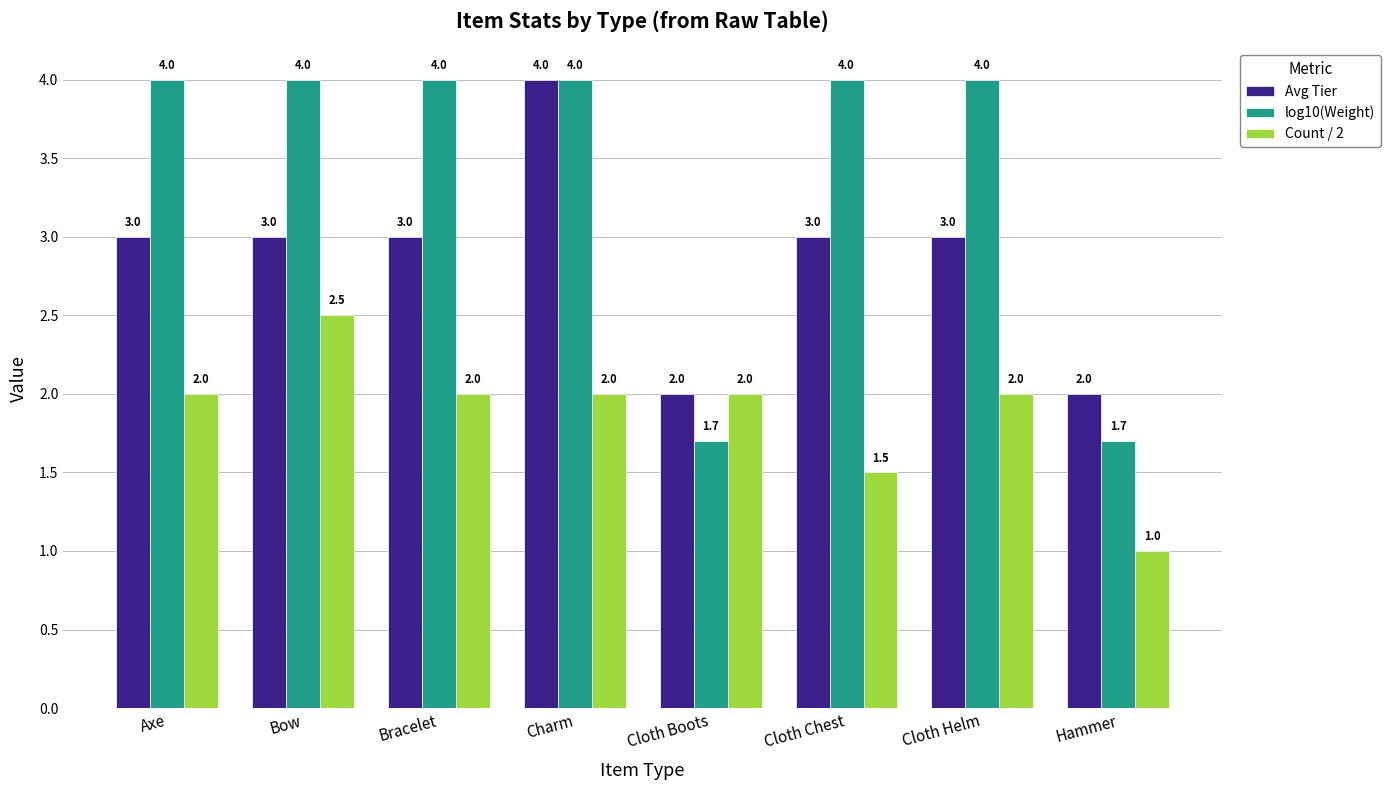

Reading left to right, extract all data points from this chart.

Avg Tier: 3.0	3.0	3.0	4.0	2.0	3.0	3.0	2.0
log10(Weight): 4.0	4.0	4.0	4.0	1.7	4.0	4.0	1.7
Count / 2: 2.0	2.5	2.0	2.0	2.0	1.5	2.0	1.0